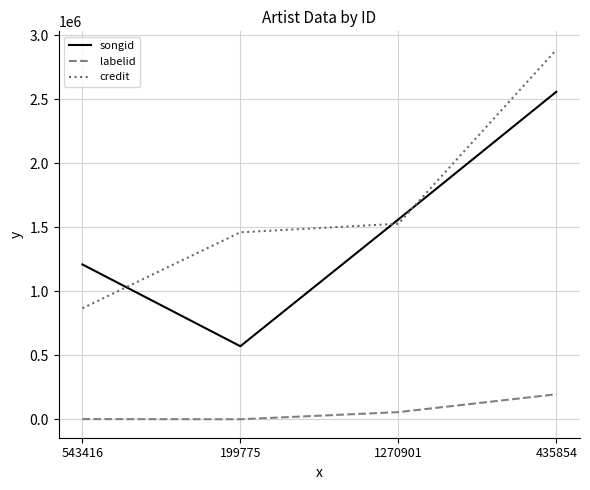

True or false: labelid has more than 0 interior local peaks.

False